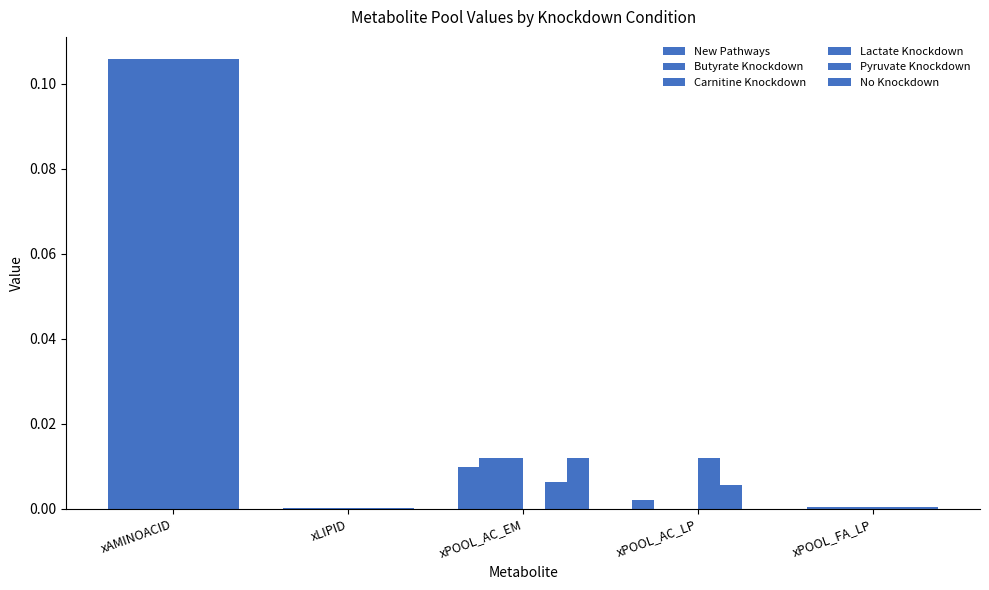

Which series has the largest range (max minus min)?

Lactate Knockdown